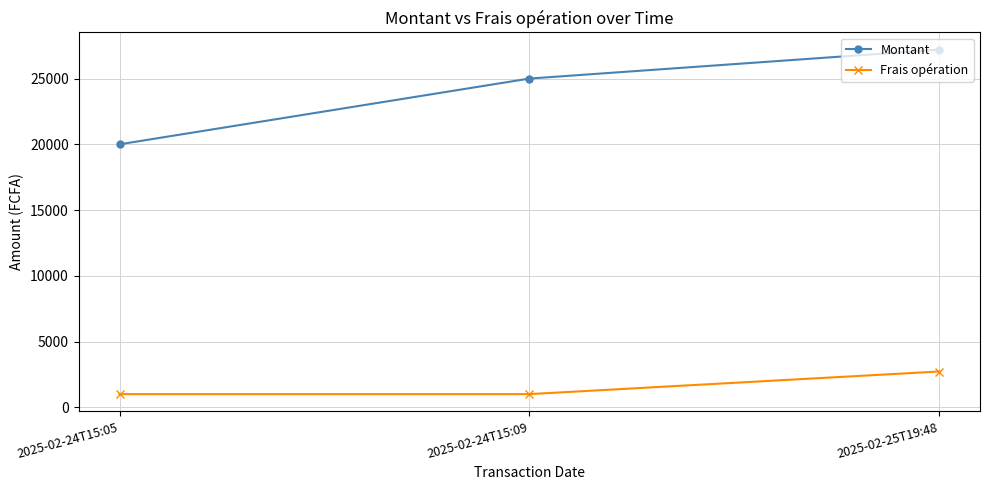

What is the average value of the Frais opération series?

1573